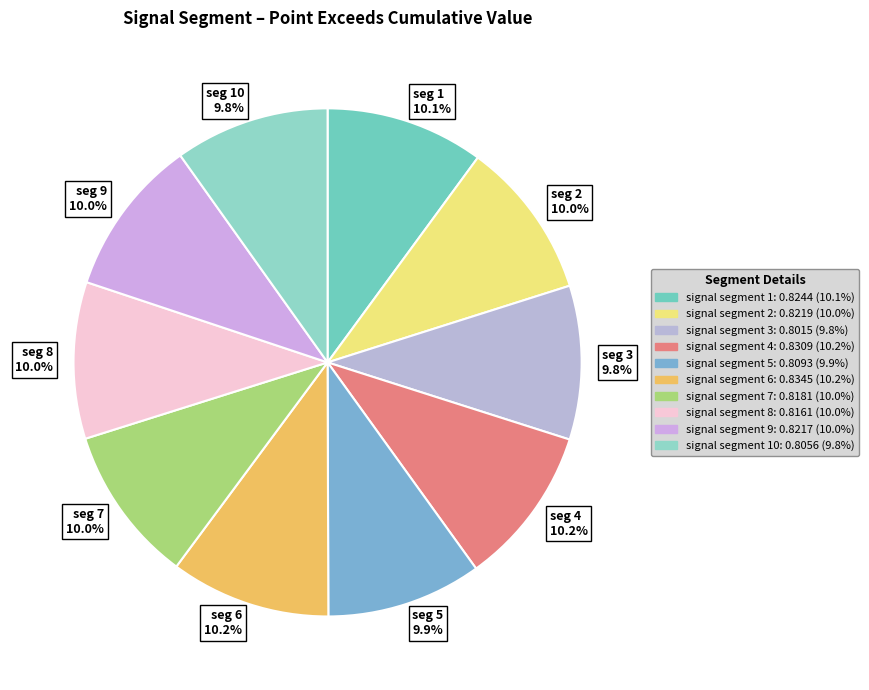

Does seg 2 10.0% account for over 50% of the chart?

No